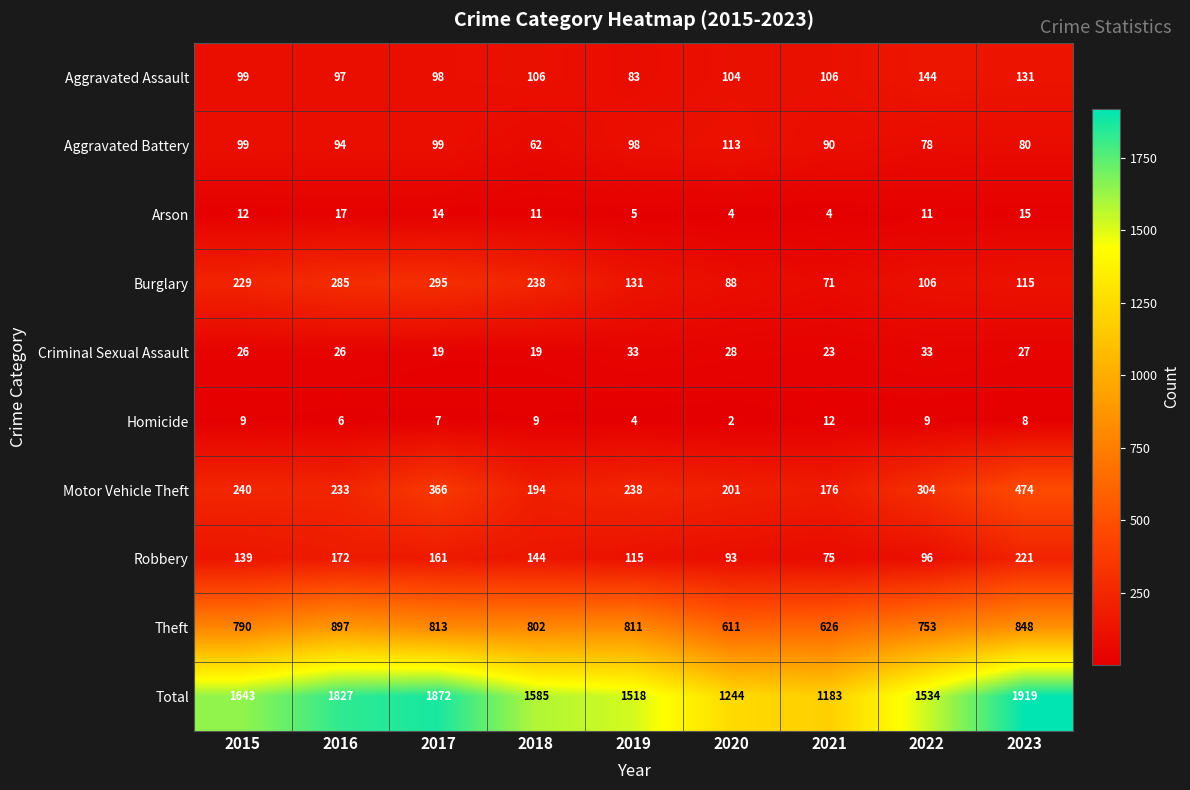

The Criminal Sexual Assault series shows 41 at 2021. True or false?

False